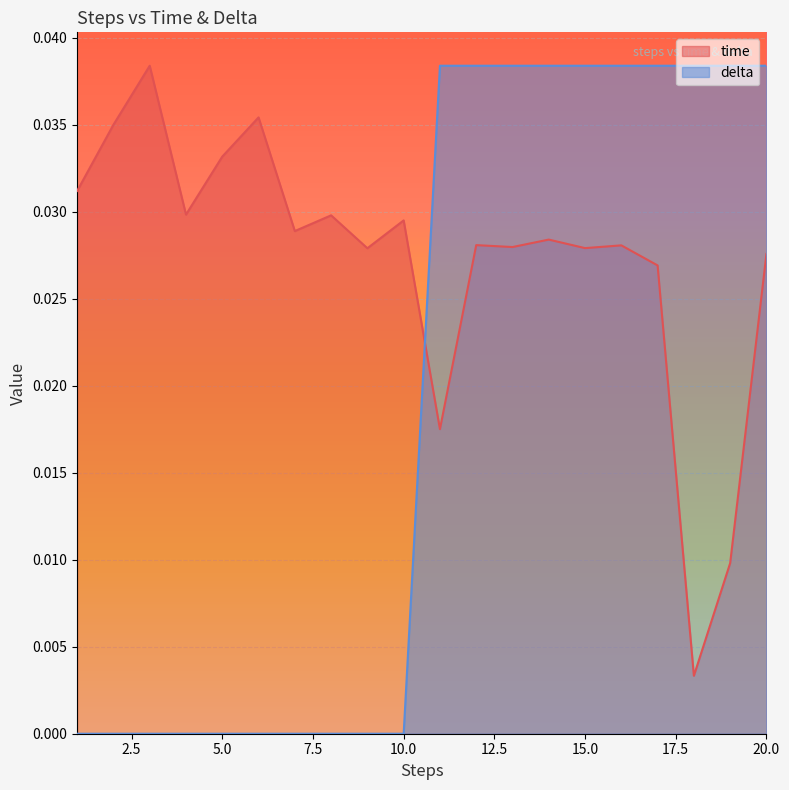

How many values in delta are above zero?

10